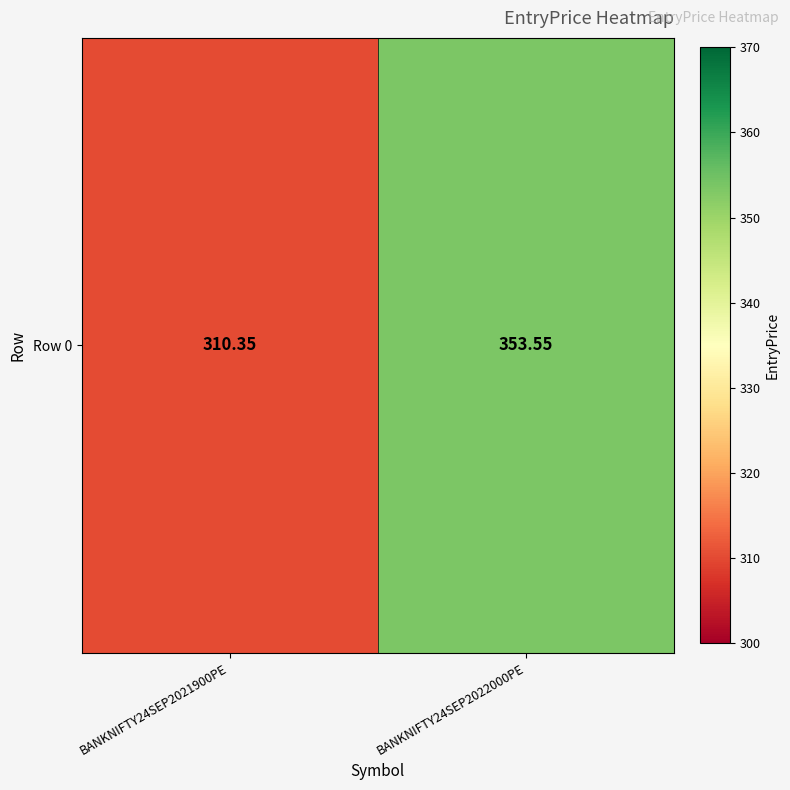

What is the difference between the maximum and minimum values?

43.2